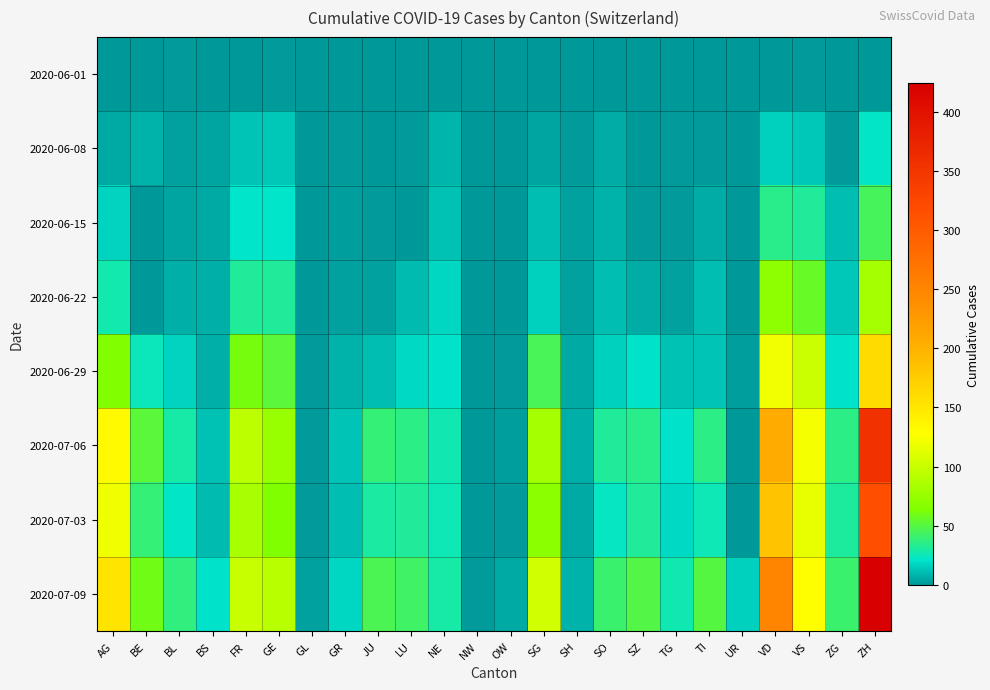

What is the spread (max minus min) of values at SZ?

49